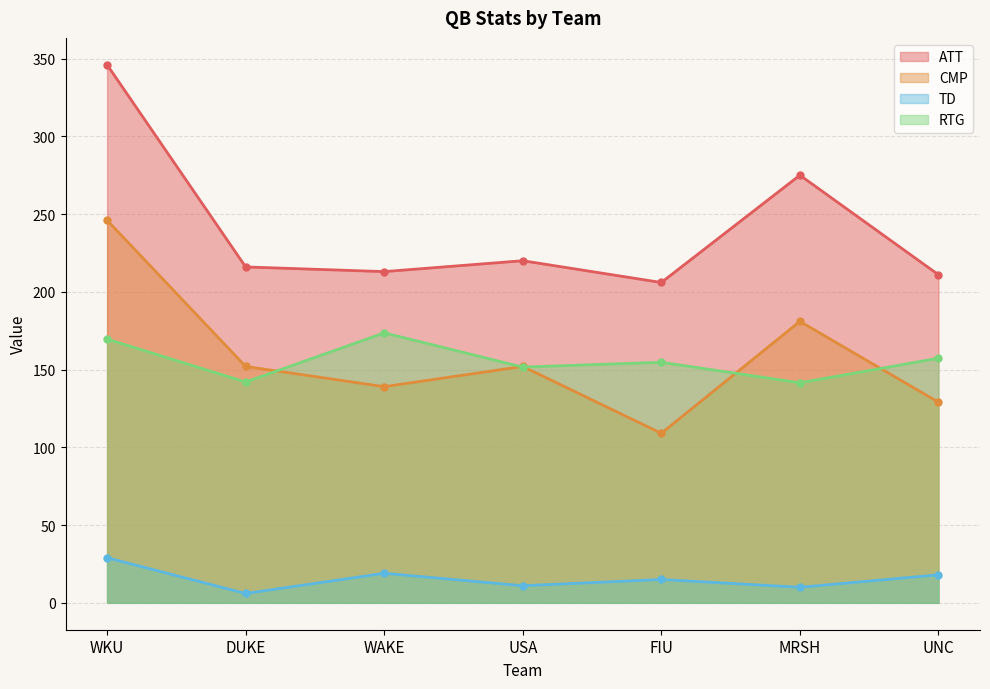

What is the difference between the CMP values at FIU and UNC?

20.0